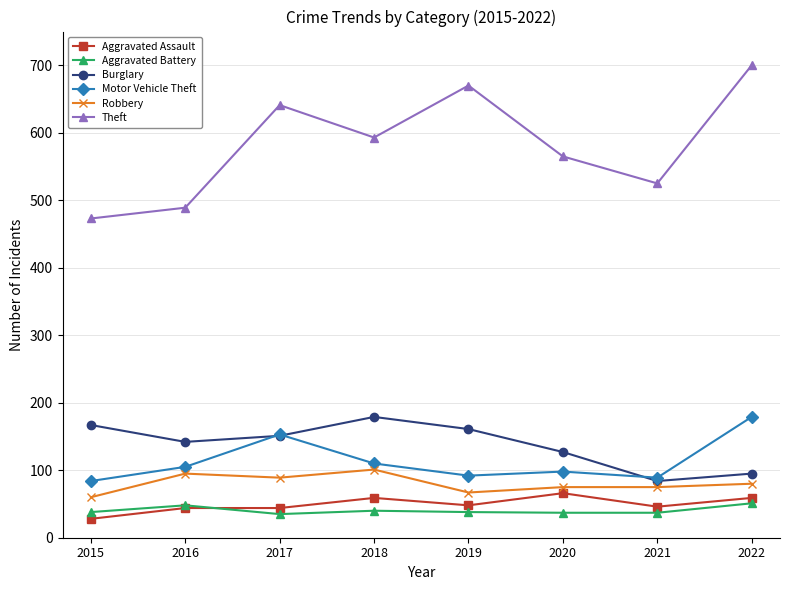

What is the difference between the highest and lowest values at 2022?

649